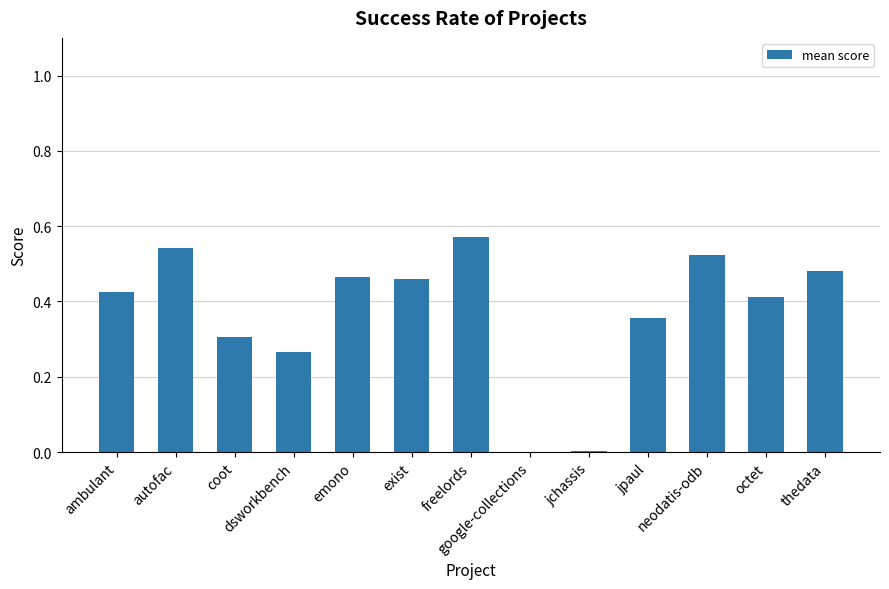

What is the sum of the values at jpaul and exist?

0.8